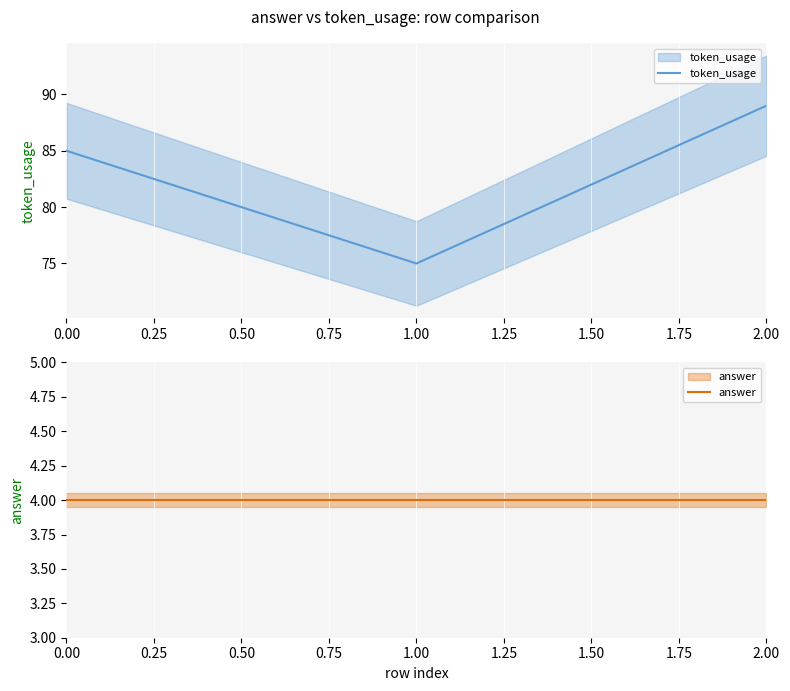

Is the value of token_usage at 2.00 greater than the value of answer at 2.00?

Yes